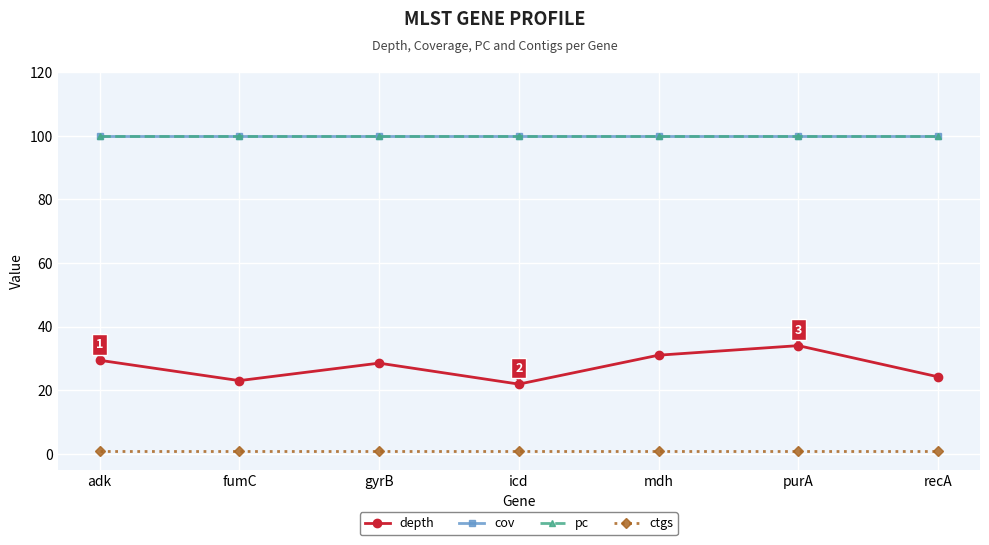

True or false: pc and ctgs intersect in this chart.

False